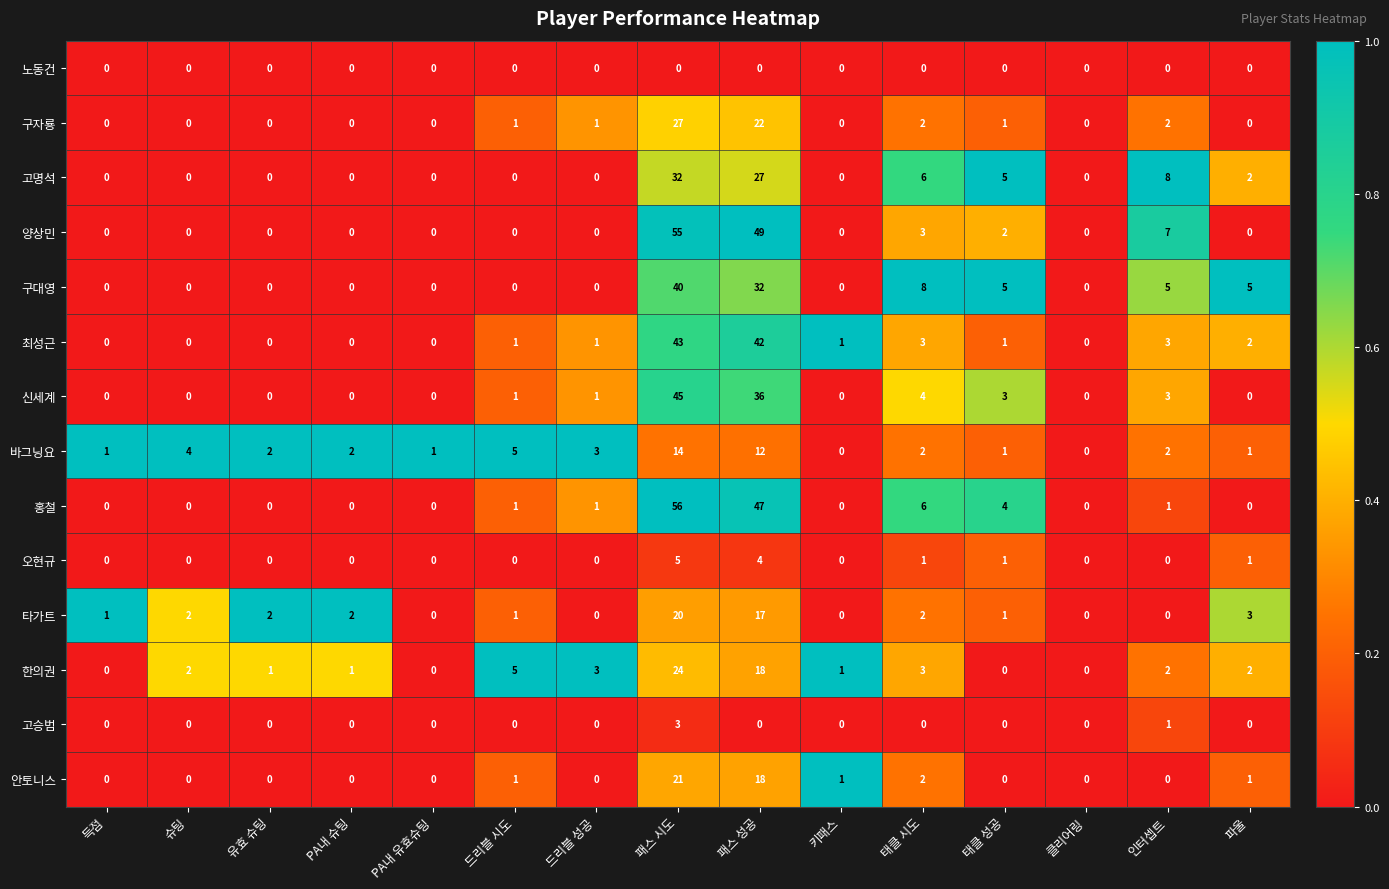

How many positive values does the 타가트 series have?

10